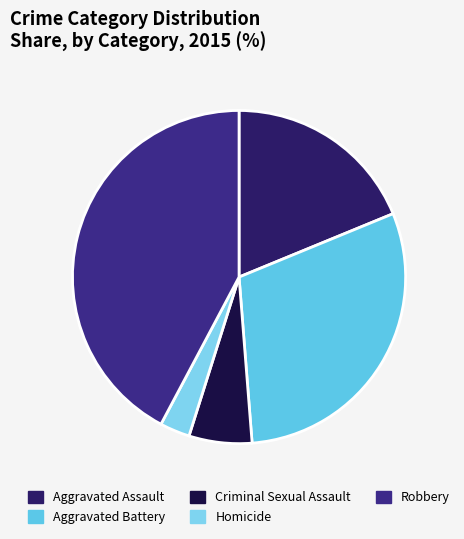

Which slice is the largest?

Robbery